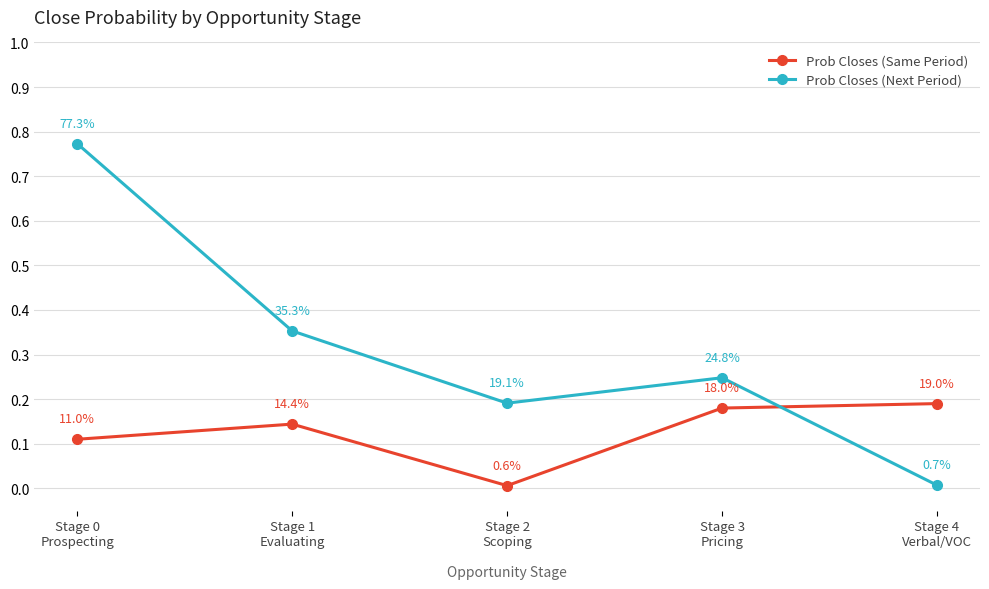

How many interior local valleys does the Prob Closes (Next Period) series have?

1